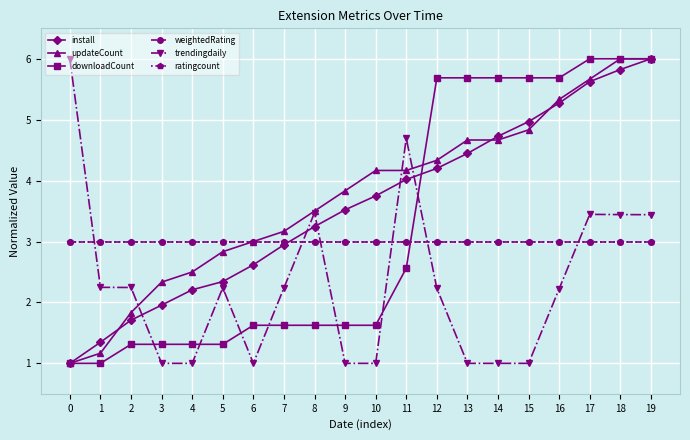

Reading right to left, transcribe all the data shown in this chart.

install: 19=6.0	18=5.8	17=5.6	16=5.3	15=5.0	14=4.7	13=4.4	12=4.2	11=4.0	10=3.7	9=3.5	8=3.2	7=2.9	6=2.6	5=2.3	4=2.2	3=2.0	2=1.7	1=1.3	0=1.0
updateCount: 19=6.0	18=6.0	17=5.7	16=5.3	15=4.8	14=4.7	13=4.7	12=4.3	11=4.2	10=4.2	9=3.8	8=3.5	7=3.2	6=3.0	5=2.8	4=2.5	3=2.3	2=1.8	1=1.2	0=1.0
downloadCount: 19=6.0	18=6.0	17=6.0	16=5.7	15=5.7	14=5.7	13=5.7	12=5.7	11=2.6	10=1.6	9=1.6	8=1.6	7=1.6	6=1.6	5=1.3	4=1.3	3=1.3	2=1.3	1=1.0	0=1.0
weightedRating: 19=3.0	18=3.0	17=3.0	16=3.0	15=3.0	14=3.0	13=3.0	12=3.0	11=3.0	10=3.0	9=3.0	8=3.0	7=3.0	6=3.0	5=3.0	4=3.0	3=3.0	2=3.0	1=3.0	0=3.0
trendingdaily: 19=3.4	18=3.4	17=3.4	16=2.2	15=1.0	14=1.0	13=1.0	12=2.2	11=4.7	10=1.0	9=1.0	8=3.5	7=2.2	6=1.0	5=2.2	4=1.0	3=1.0	2=2.2	1=2.2	0=6.0
ratingcount: 19=3.0	18=3.0	17=3.0	16=3.0	15=3.0	14=3.0	13=3.0	12=3.0	11=3.0	10=3.0	9=3.0	8=3.0	7=3.0	6=3.0	5=3.0	4=3.0	3=3.0	2=3.0	1=3.0	0=3.0